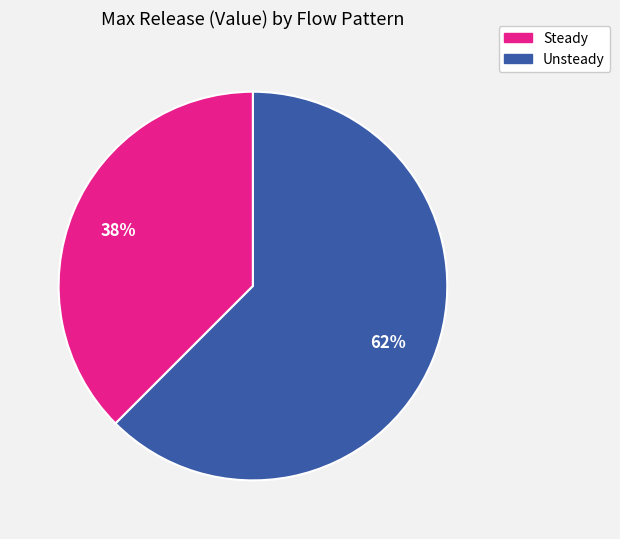

Which category has the biggest portion of the pie?

Unsteady